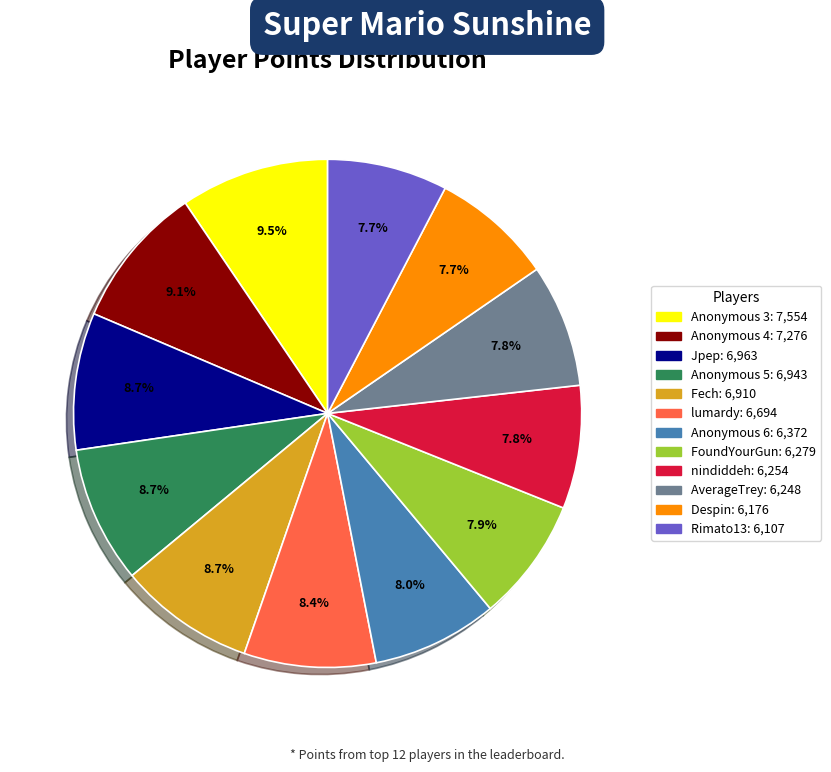

To the nearest percent, what is the difference between the largest and smallest slice percentages?

2%